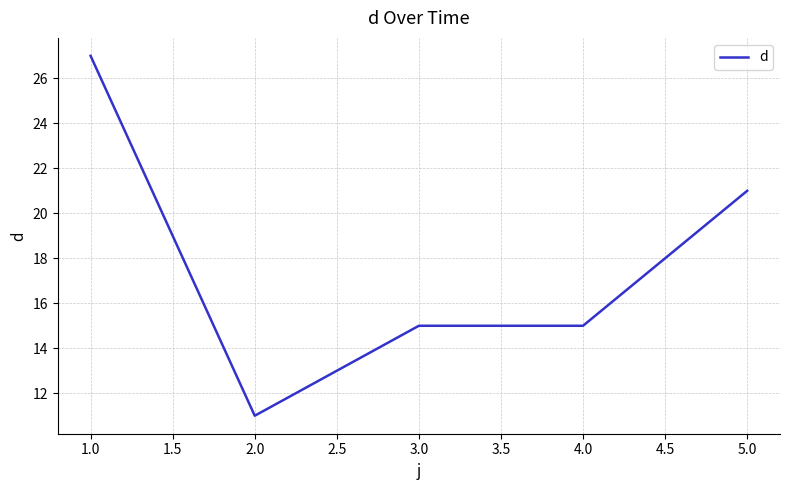

At which label does the data first exceed 15?

1.0